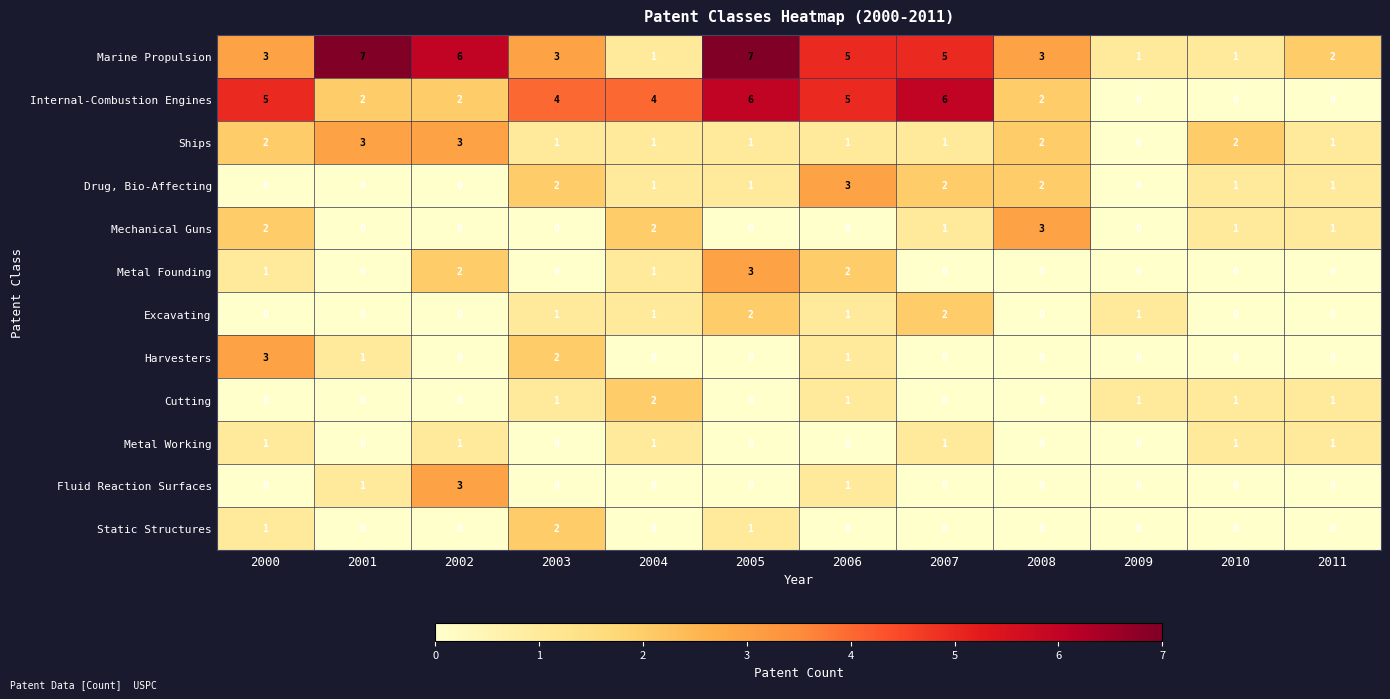

What is the maximum value shown in the chart?

7